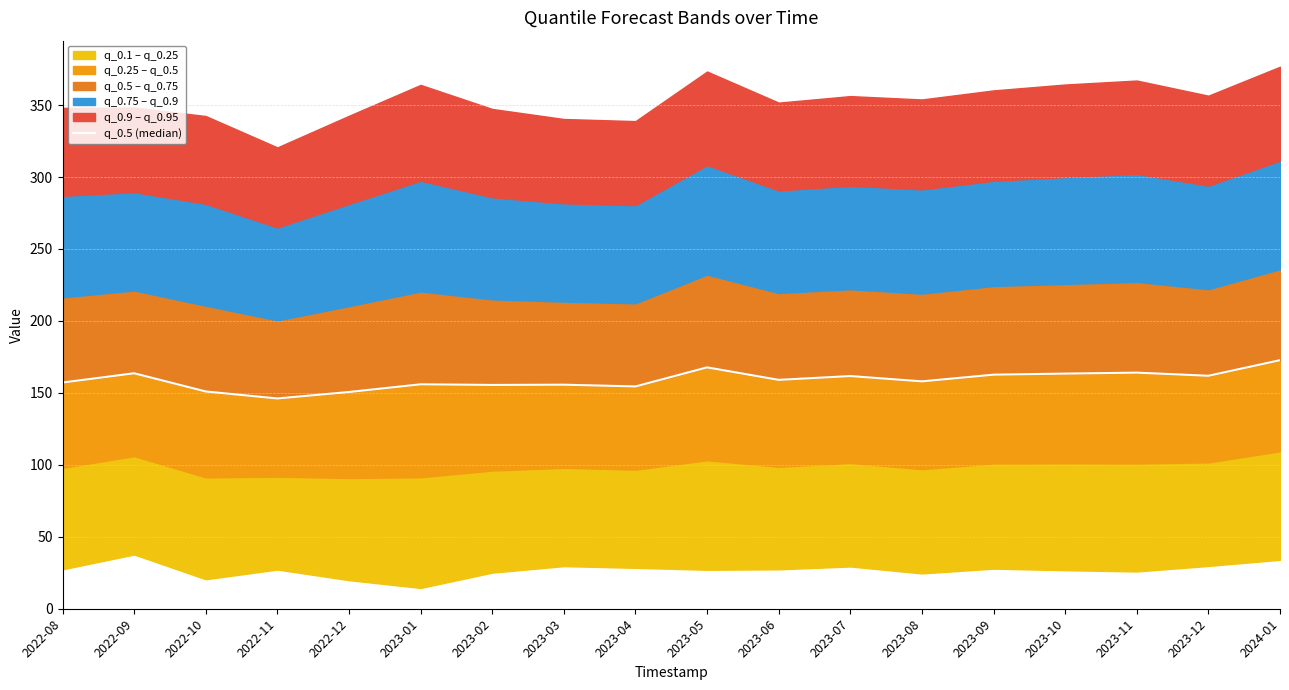

Read the value at 2022-10.

151.0